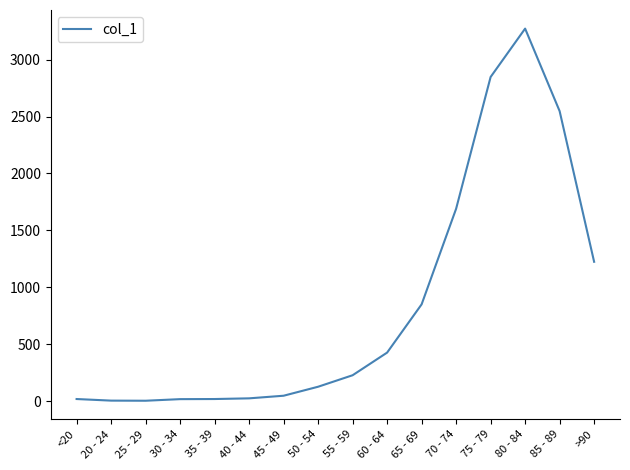

What is the change in value from 65 - 69 to 75 - 79?

+1998